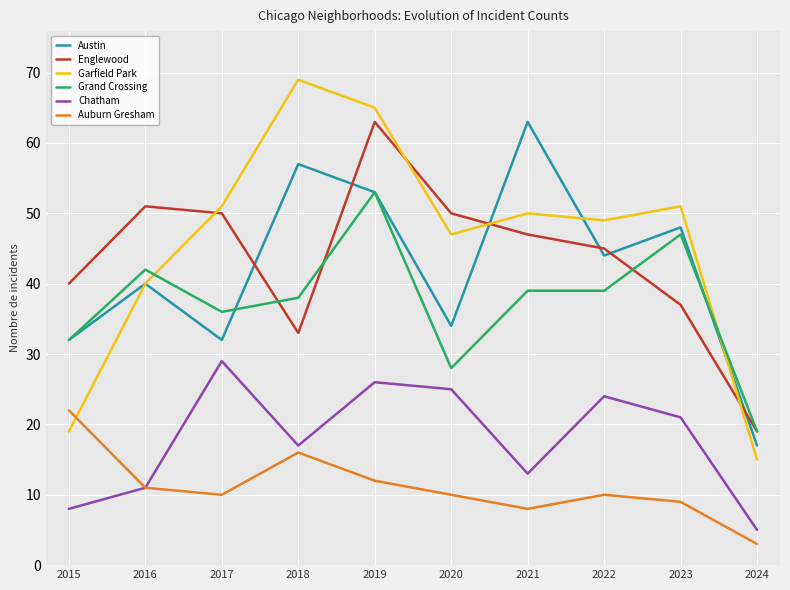

Which series has the widest spread of values?

Garfield Park